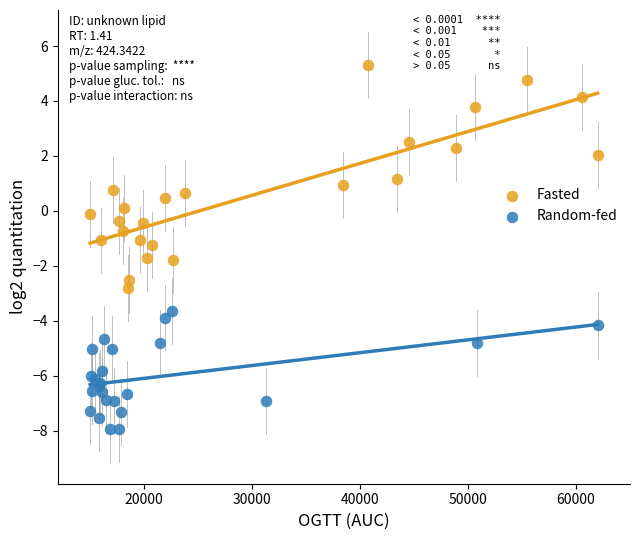

Which series has the widest spread of Y values?

Fasted